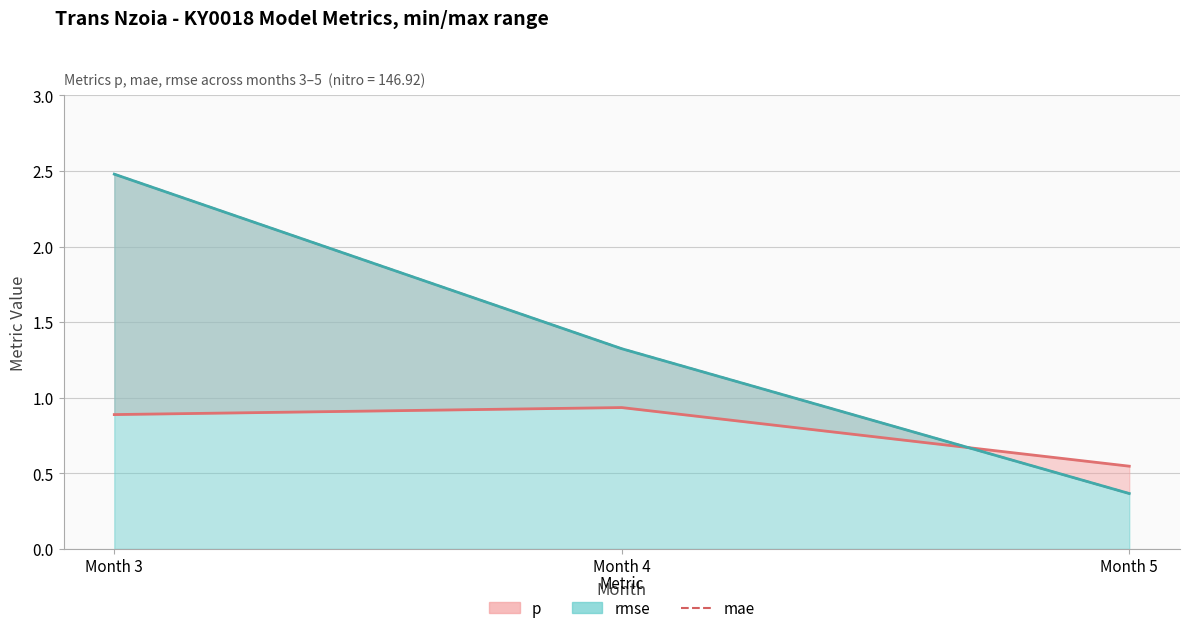

List the labels in order of value, smallest first.

Month 5, Month 4, Month 3